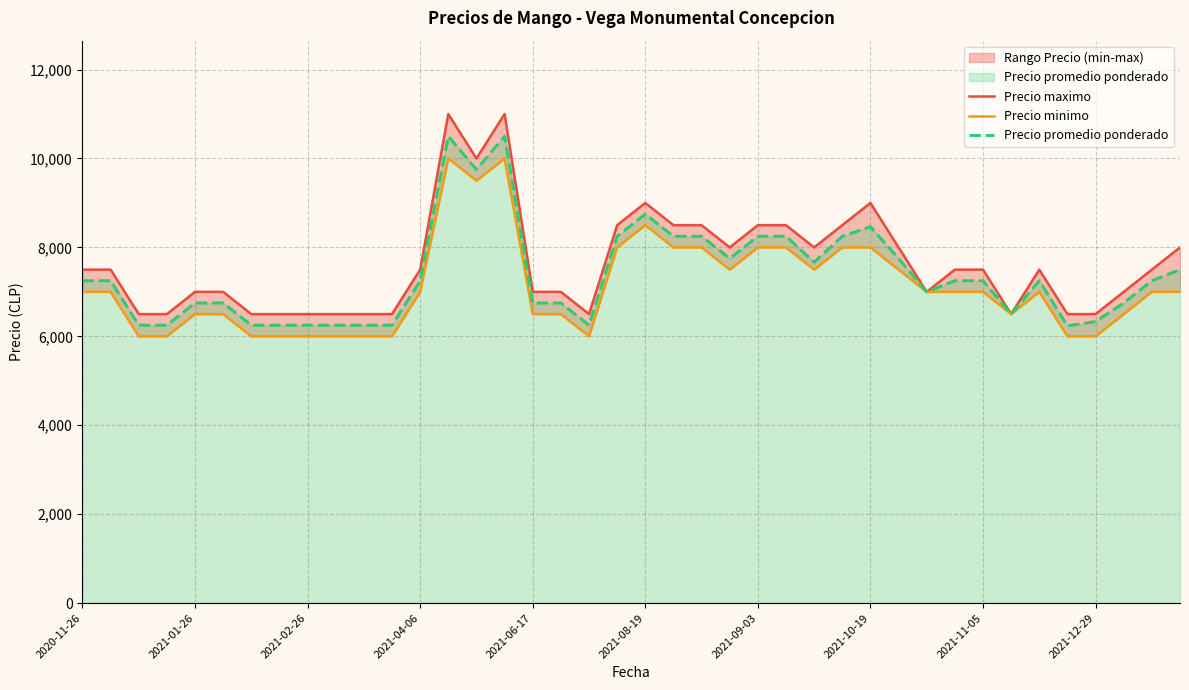

What is the lowest value of the Precio promedio ponderado series?

6235